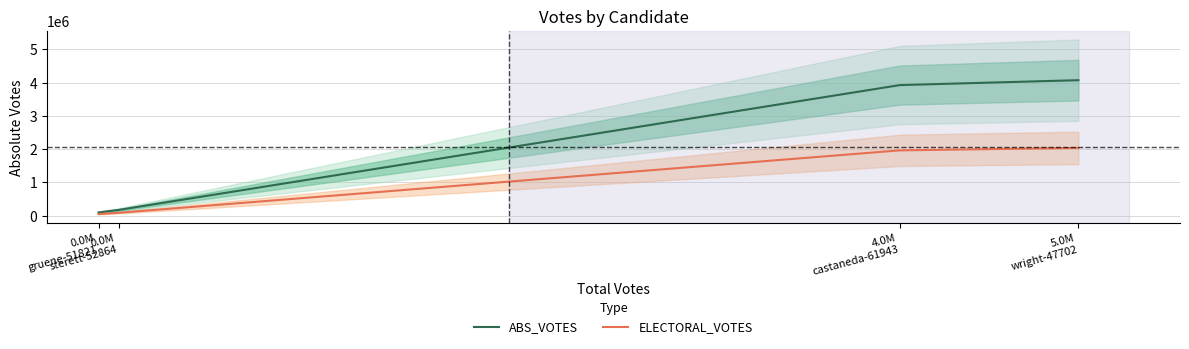

What is the value of the ABS_VOTES point at the 4th from the left?

4071365.0